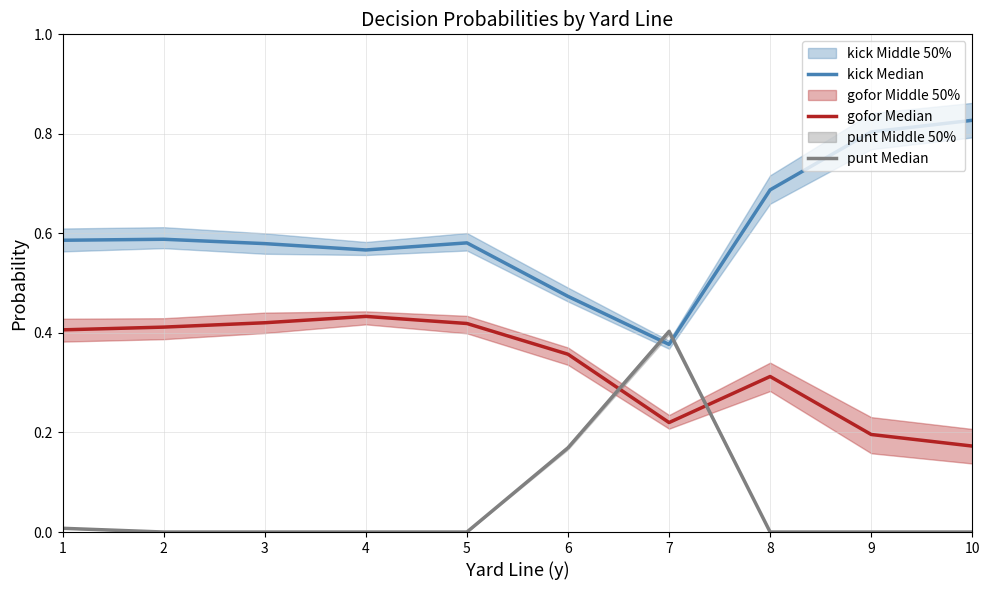

True or false: gofor Median and kick Median intersect in this chart.

False